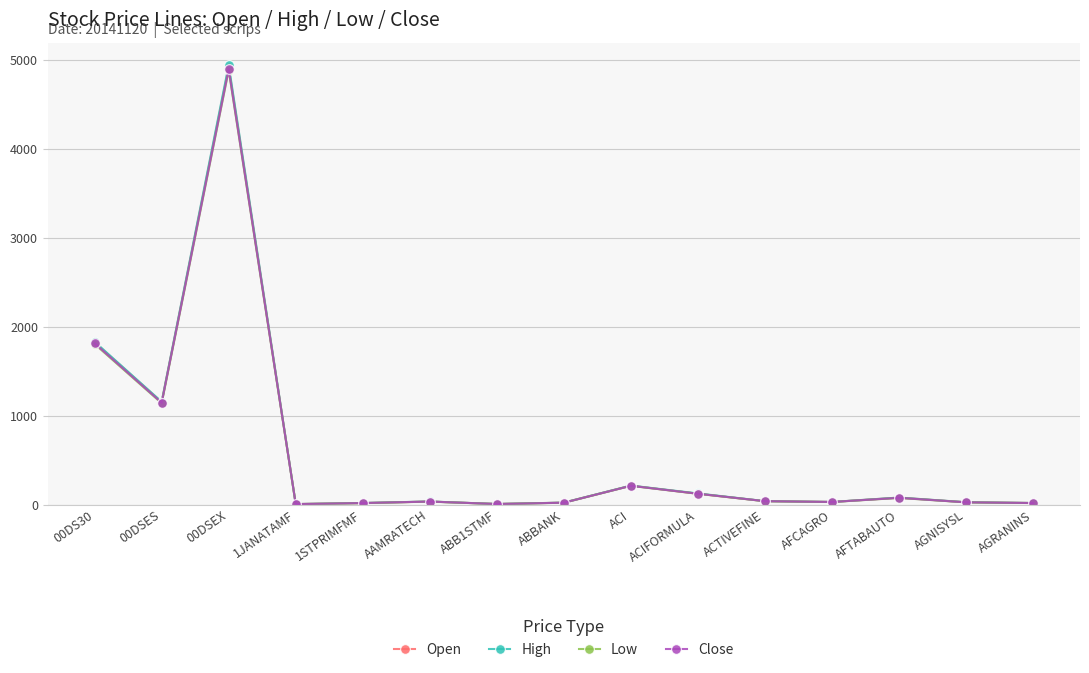

What is the total value across all series at 00DSES?

4597.1